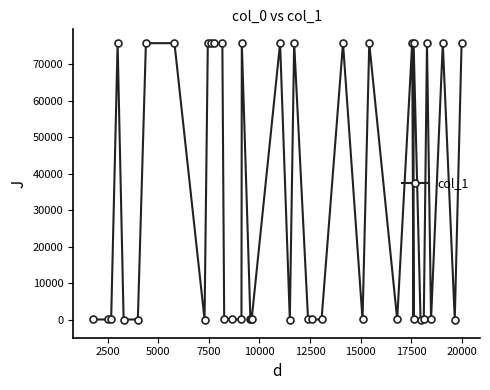

What is the greatest value displayed?

75859